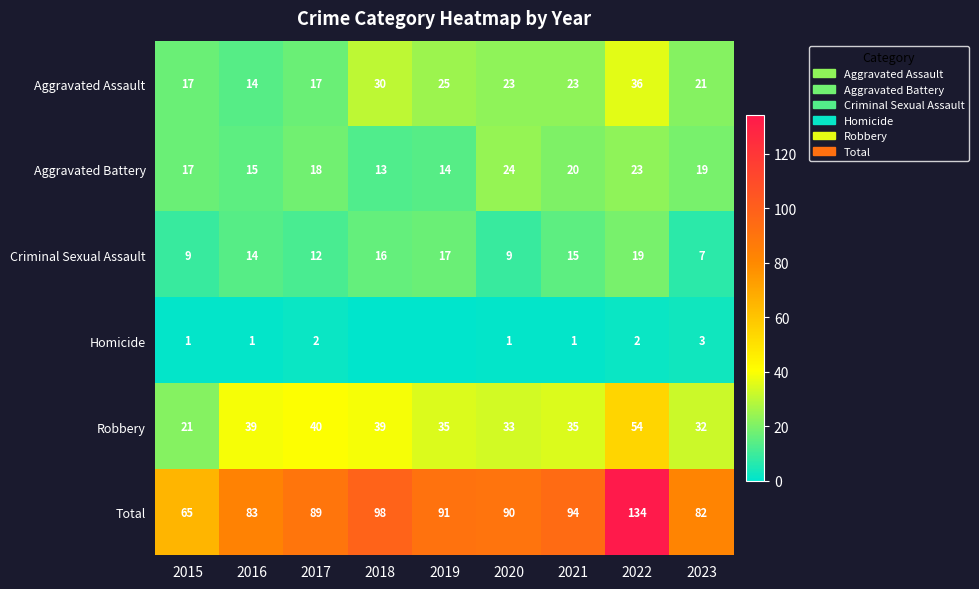

The value of Total at 2018 is 49. True or false?

False